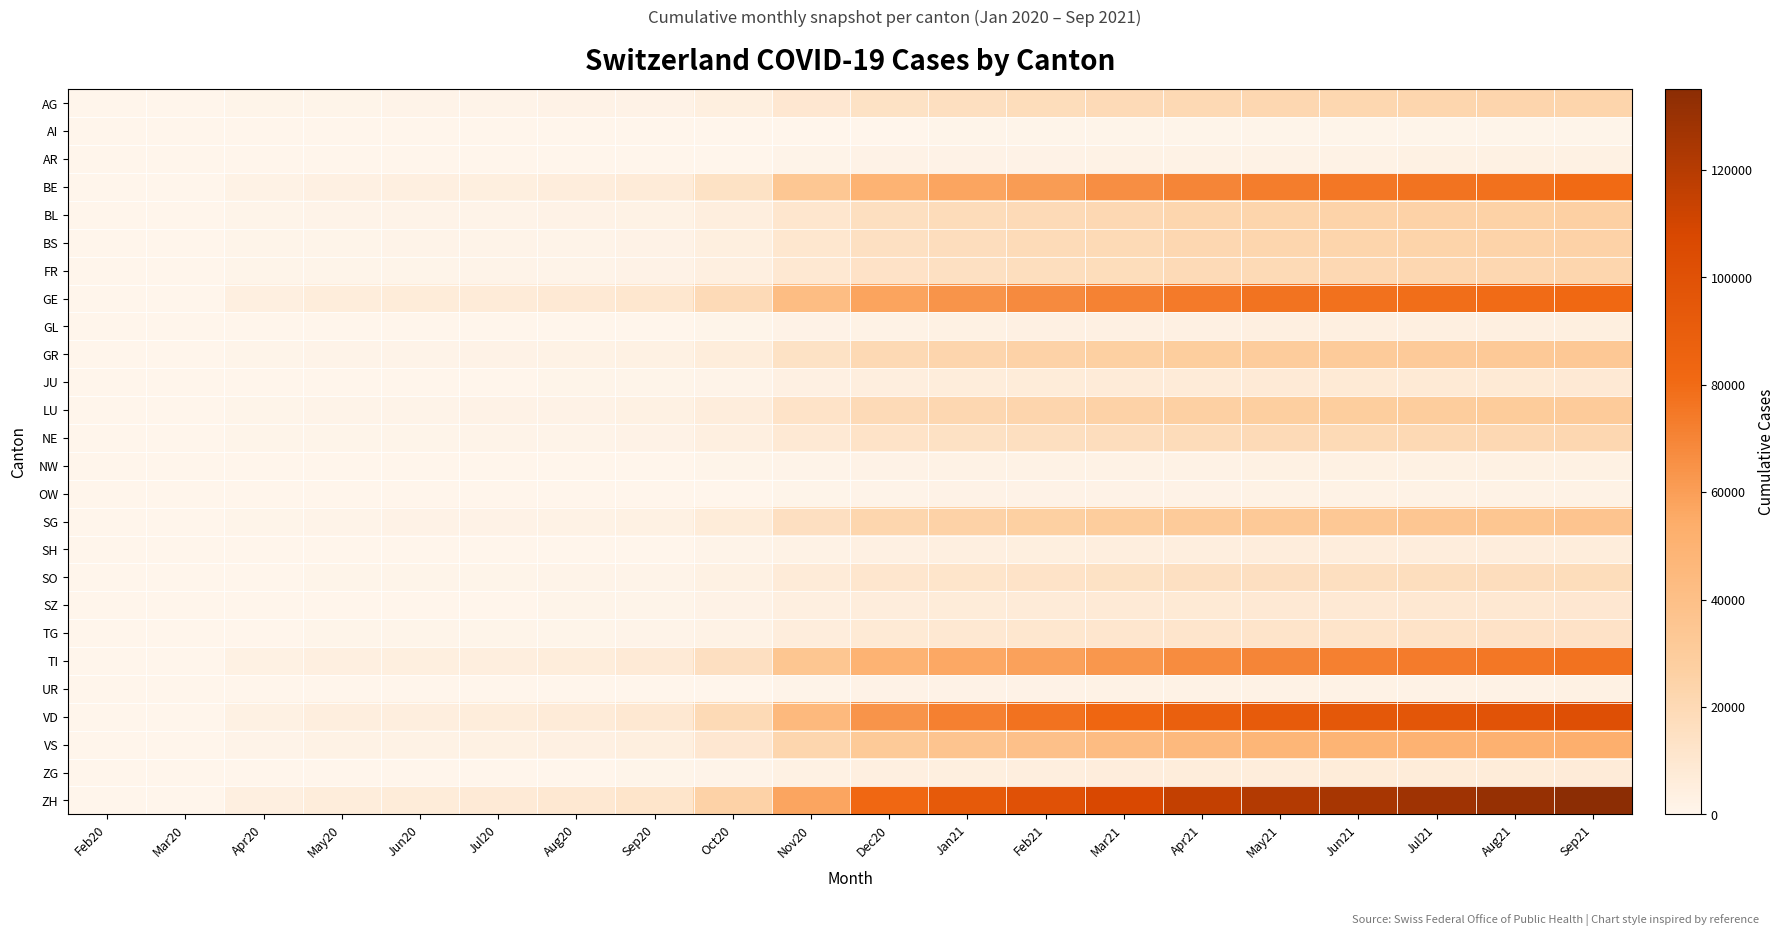

Which label corresponds to the smallest value in the chart?

Feb20